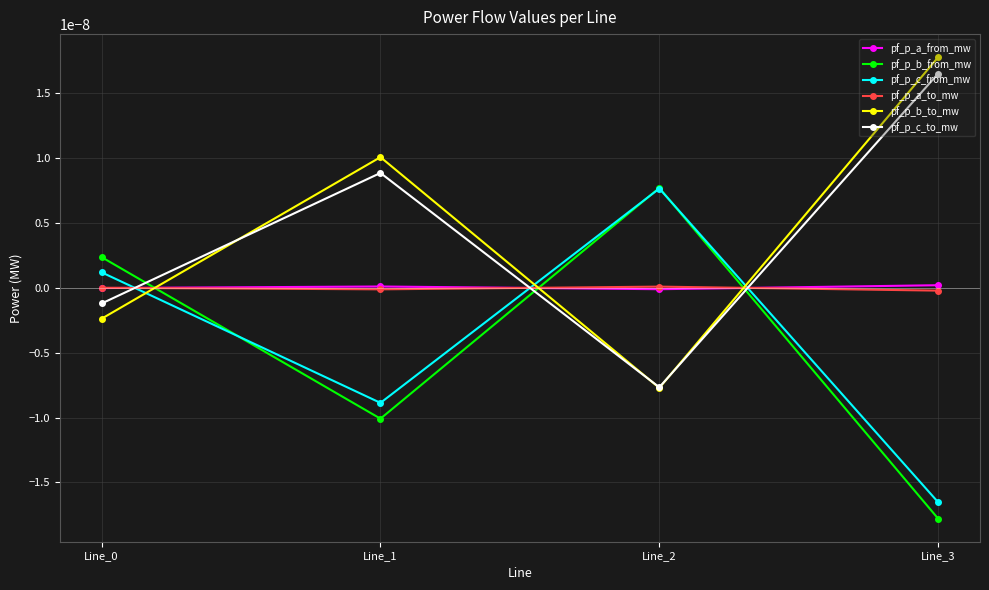

How many values in pf_p_a_from_mw are below zero?

2